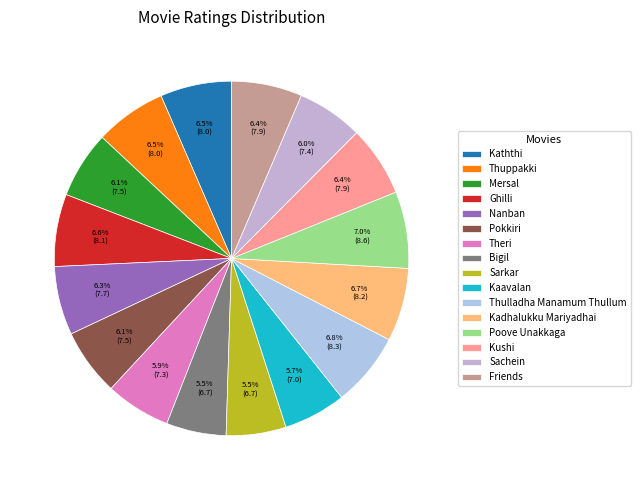

What is the largest slice in the pie chart?

Poove Unakkaga